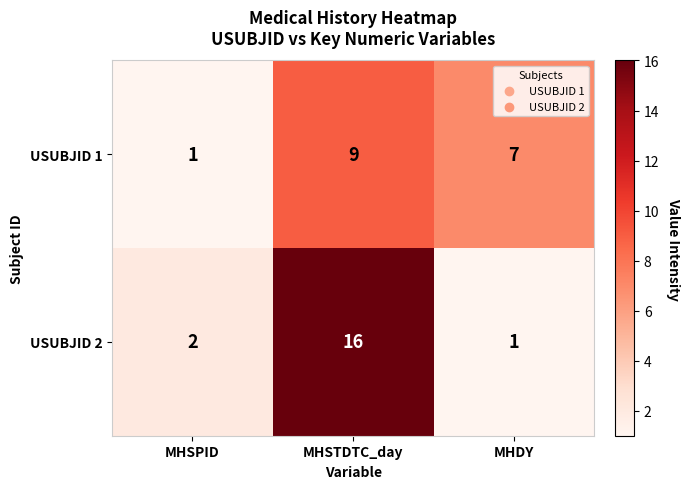

Which series has the largest range (max minus min)?

USUBJID 2